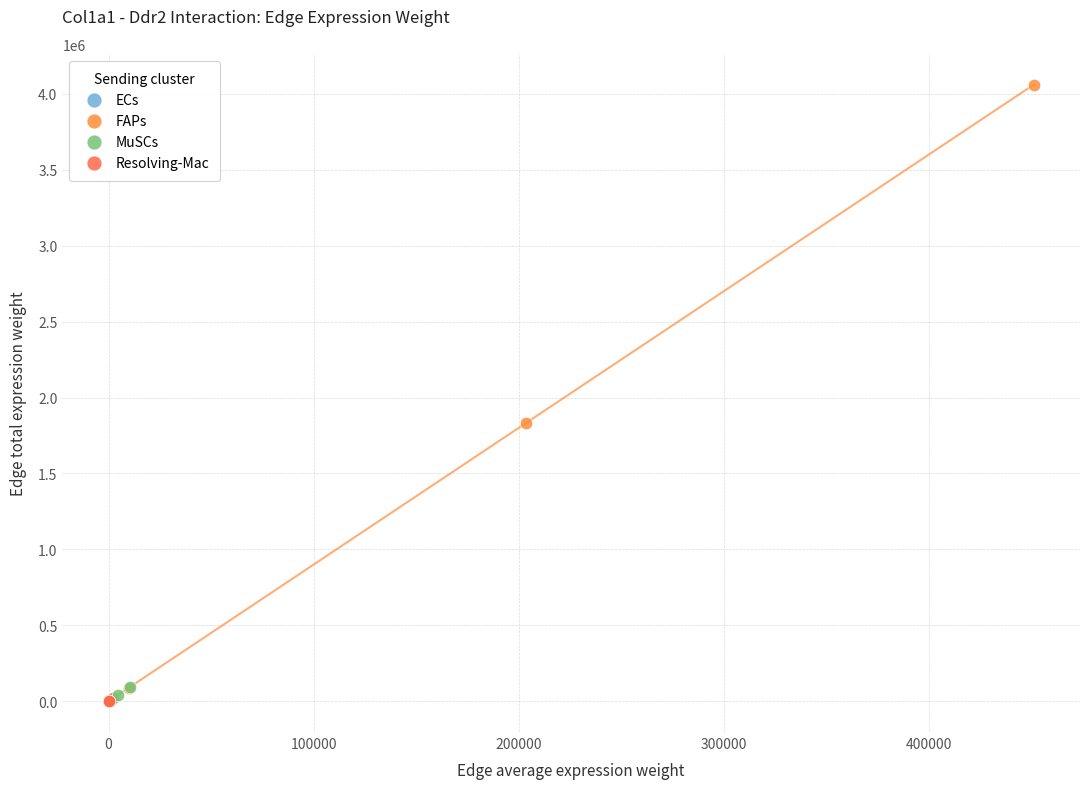

Which series has the largest Y range (max minus min)?

FAPs